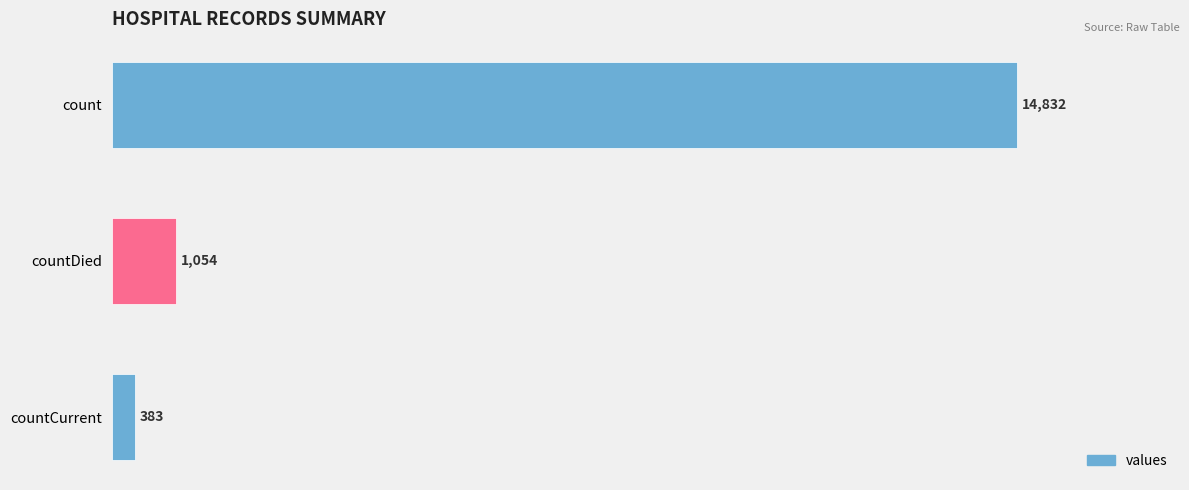

What is the change in value from count to countCurrent?

-14449